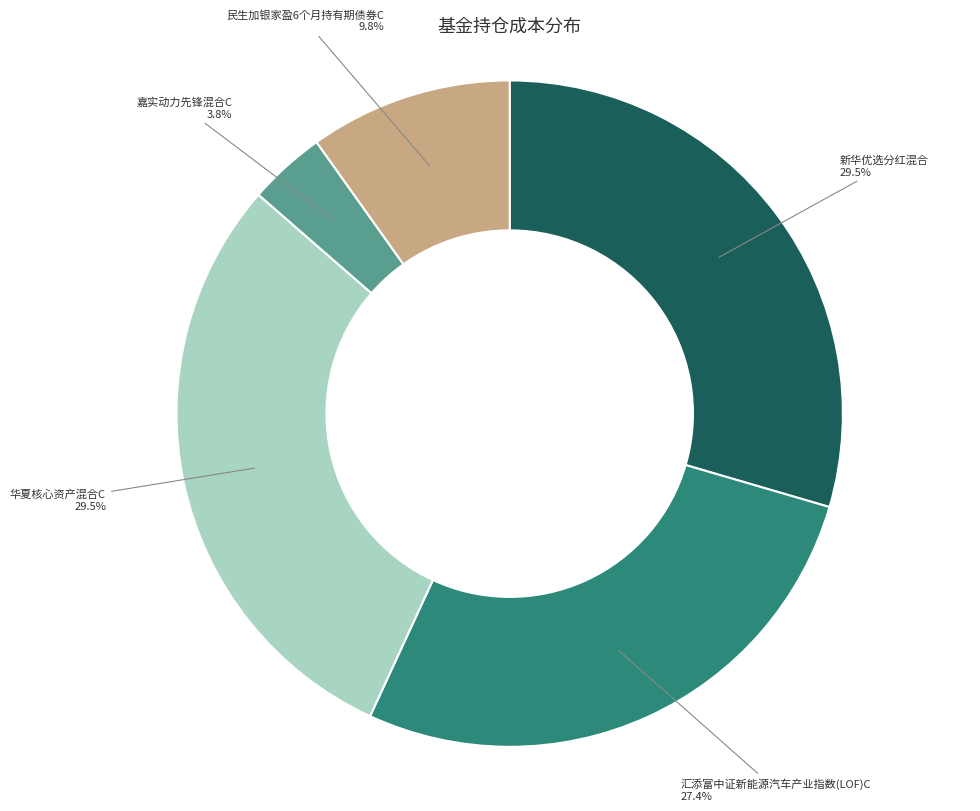

How many segments does this pie chart have?

5